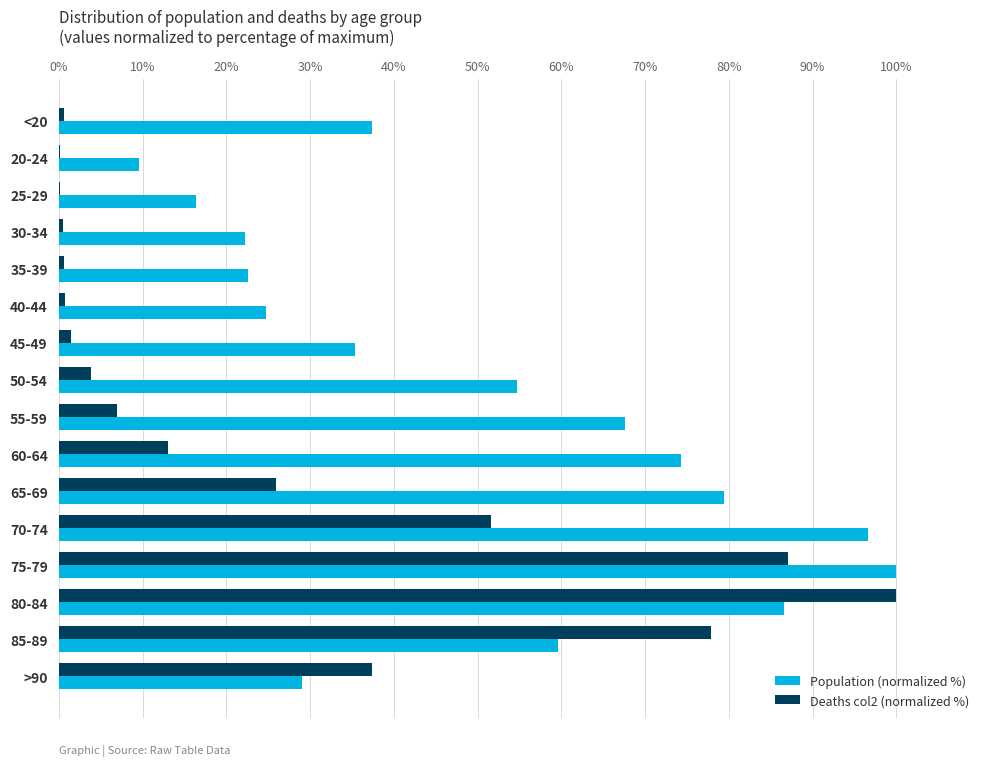

What is the sum of all Population (normalized %) values?

816.2